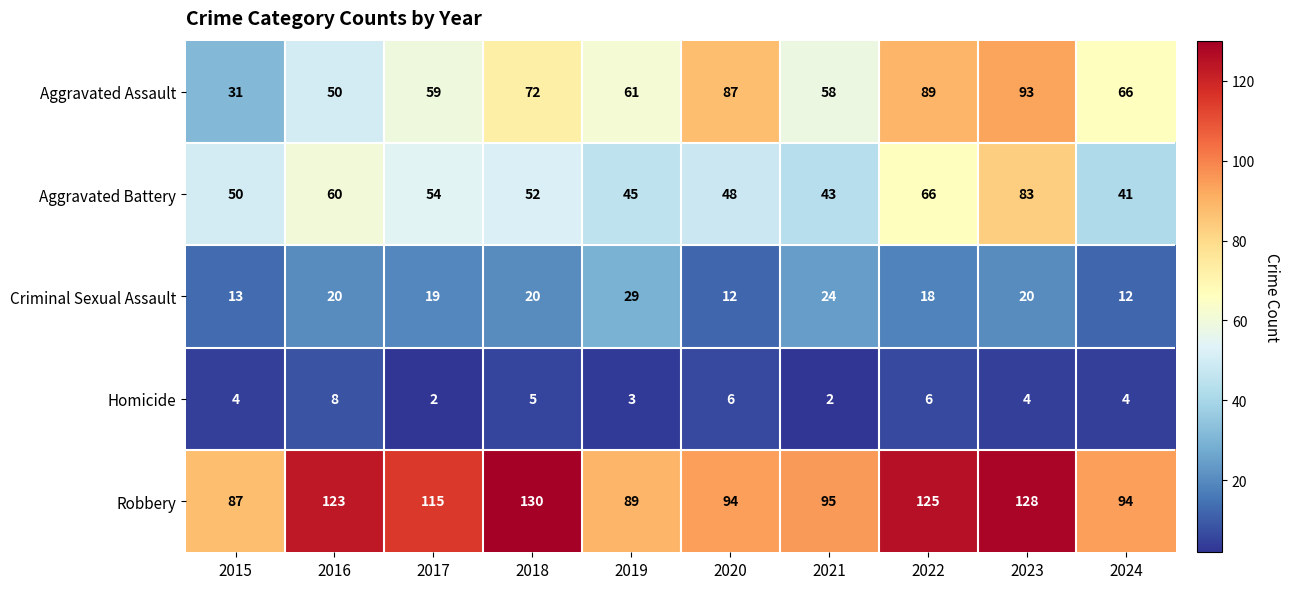

What is the greatest value displayed?

130